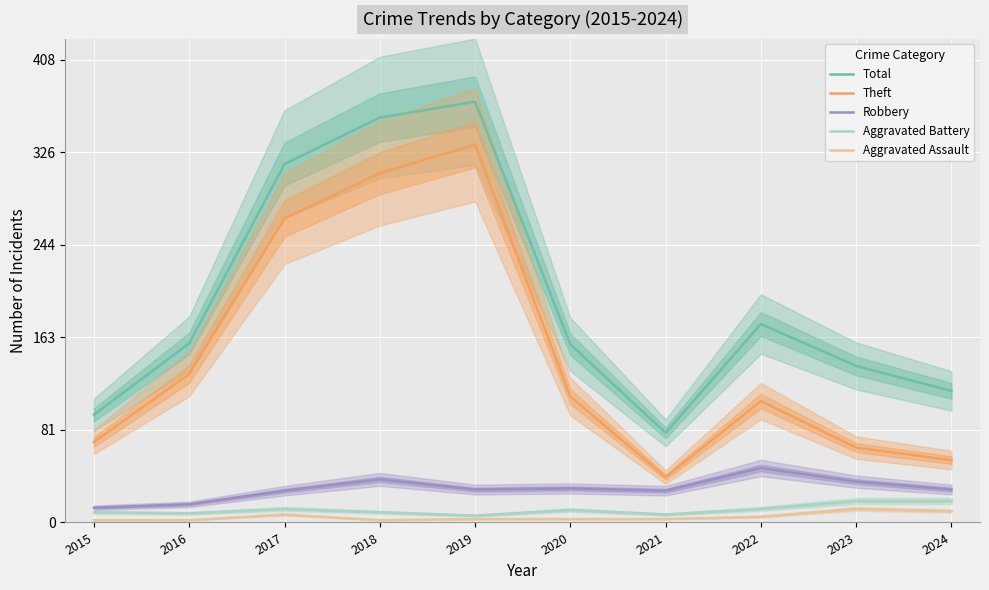

True or false: Aggravated Assault and Aggravated Battery intersect in this chart.

False